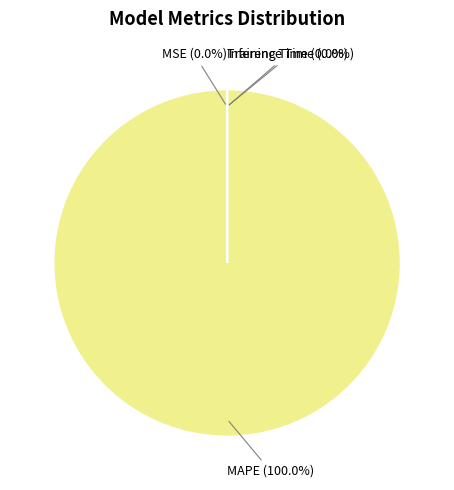

Is there a majority slice in this chart?

Yes